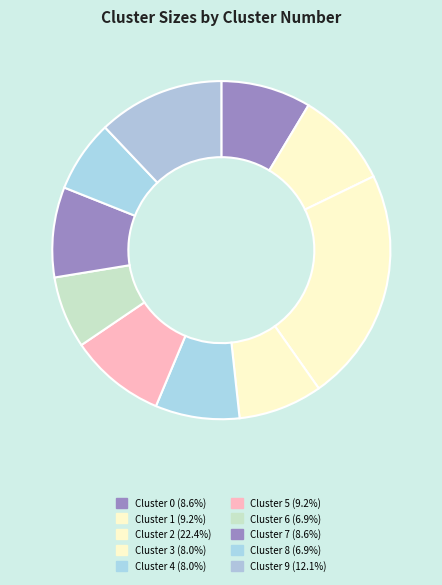

Count the number of slices in the pie.

10